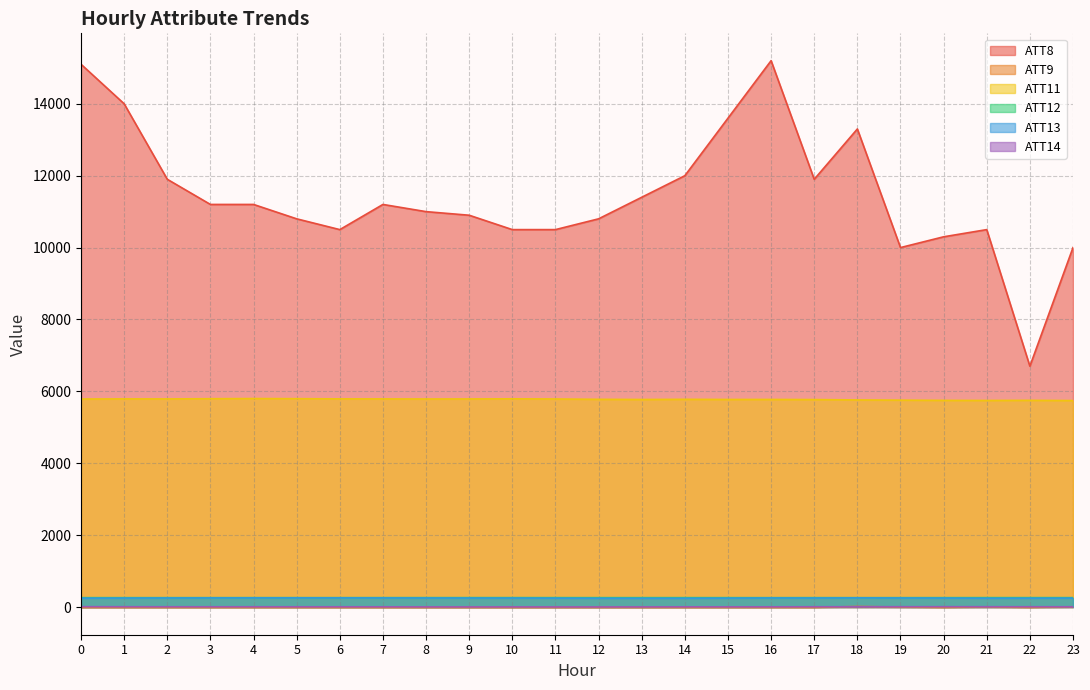

How many lines are shown in the chart?

6